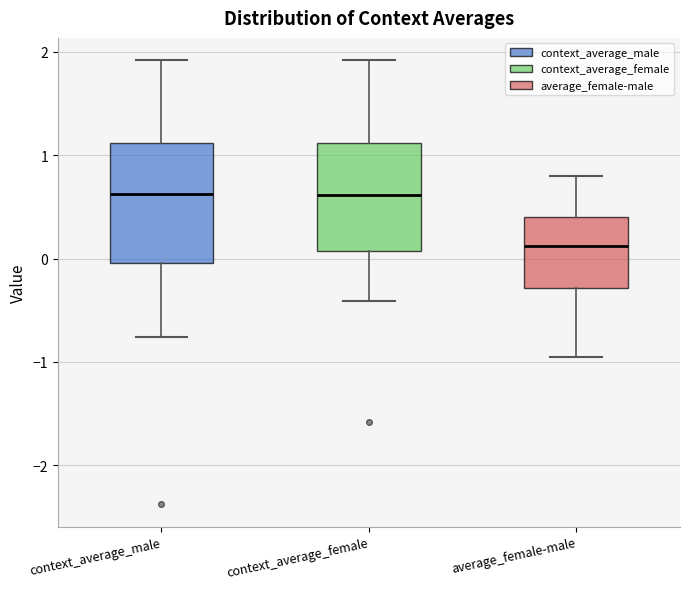

Reading left to right, read every box against the y-axis: the position of its median line, the range the box covers, and the ends of its whiskers. The values are not printed on the chart, so give them approximately, as read against the axis.

context_average_male: median 0.6, box 0.0 to 1.1, whiskers -0.8 to 1.9
context_average_female: median 0.6, box 0.1 to 1.1, whiskers -0.4 to 1.9
average_female-male: median 0.1, box -0.3 to 0.4, whiskers -0.9 to 0.8